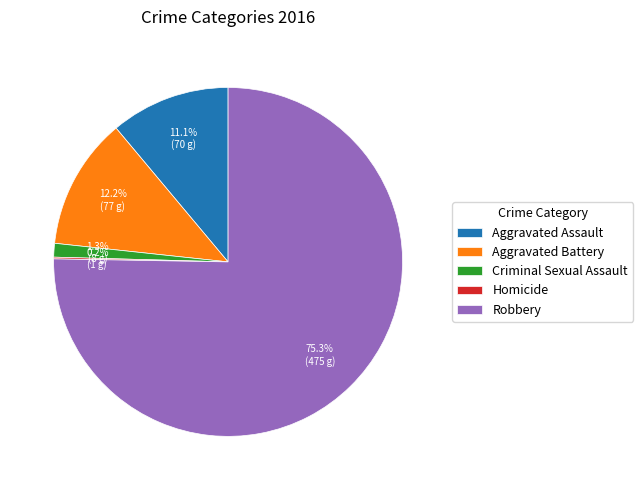

To the nearest percent, what is the difference between the largest and smallest slice percentages?

75%